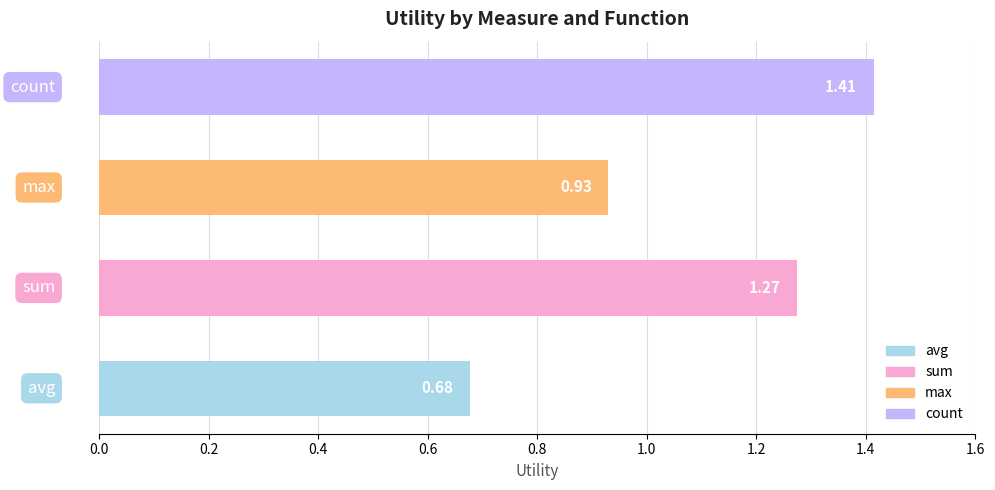

What is the sum of all values?

4.3